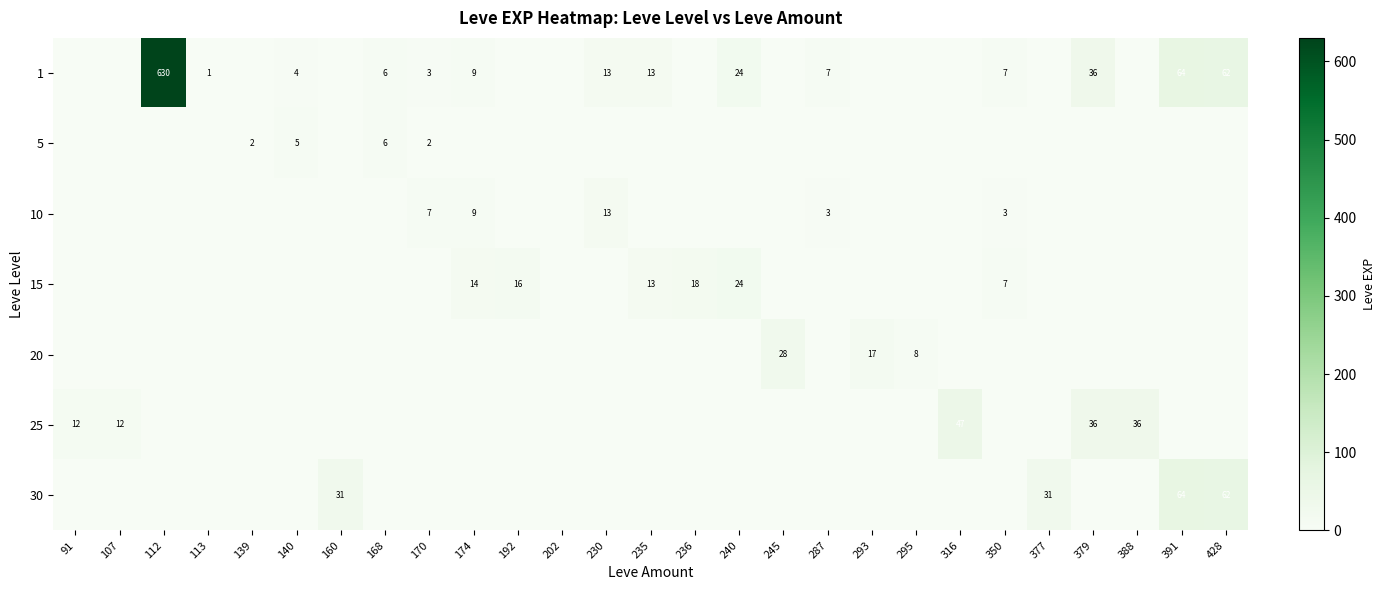

Between 245 and 170, which is larger?

170